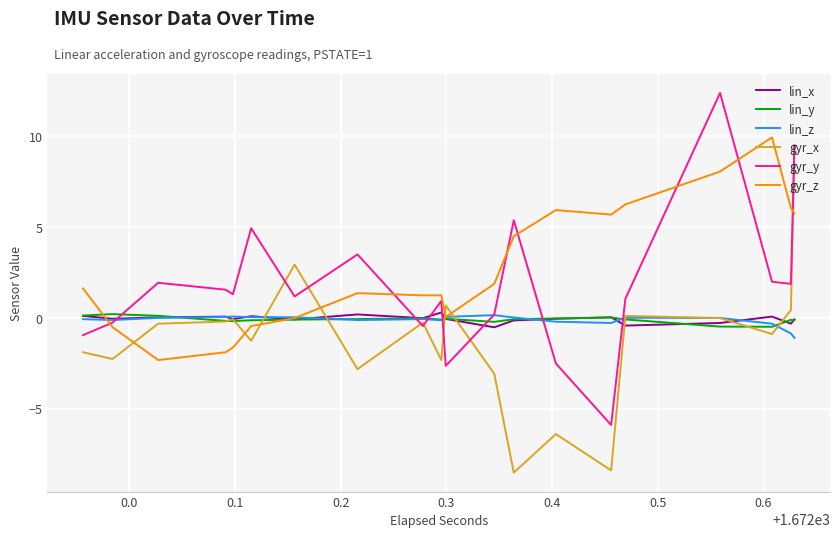

What is the minimum value for gyr_x?

-8.5